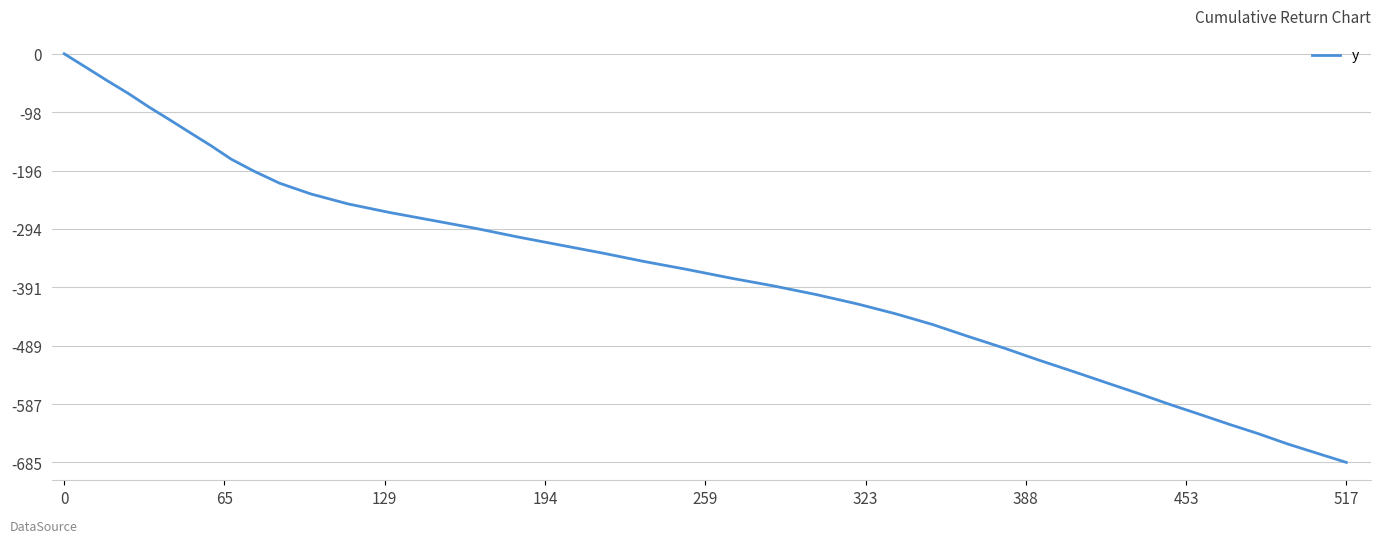

What is the difference between the maximum and minimum values?

685.1